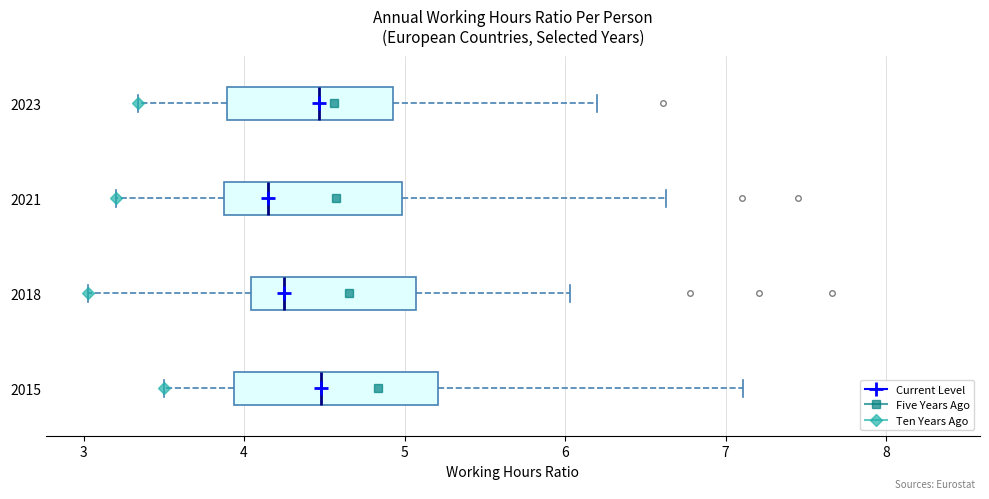

Where does the left whisker of the box at y = 2015 end on the x-axis? The values are not printed on the chart, so give them approximately, as read against the axis.

3.5